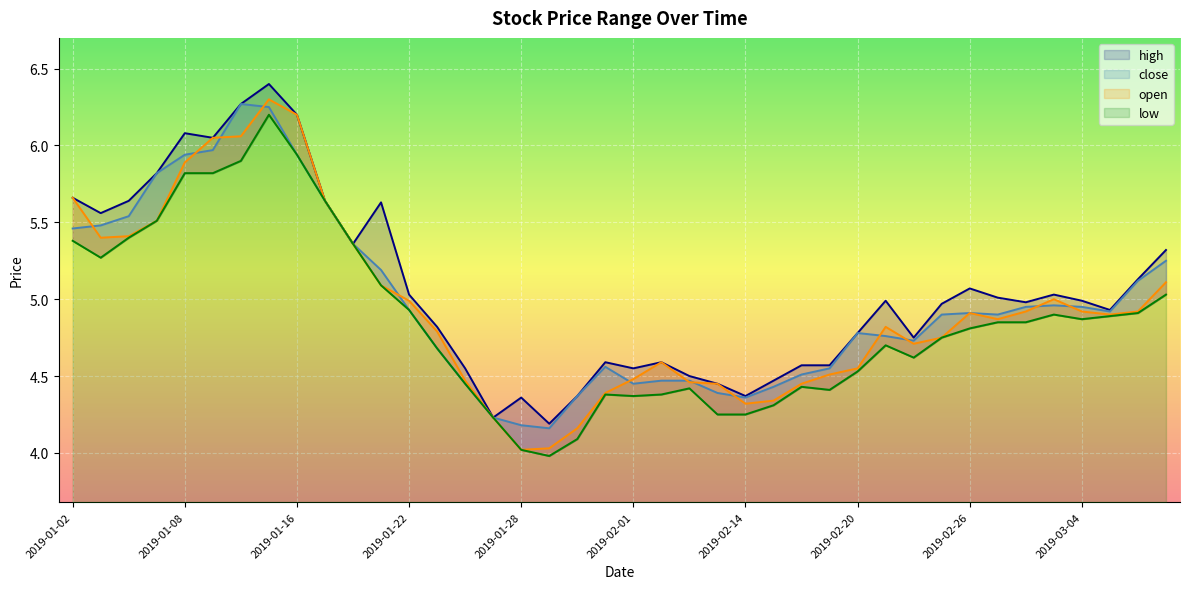

What is the maximum value shown in the chart?

6.4